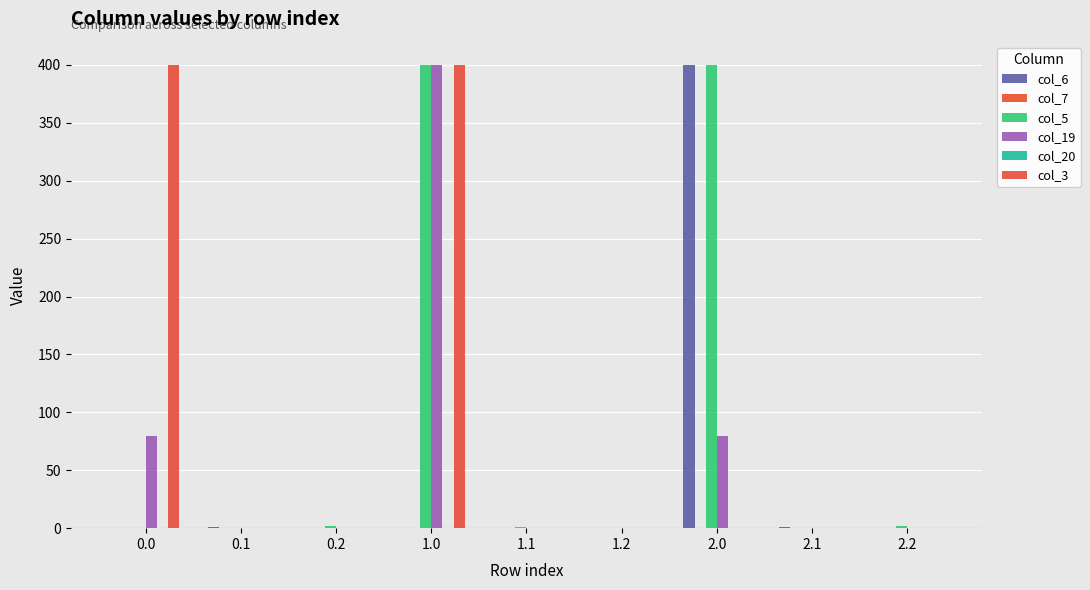

Which category has the lowest value in the col_3 series?

0.1